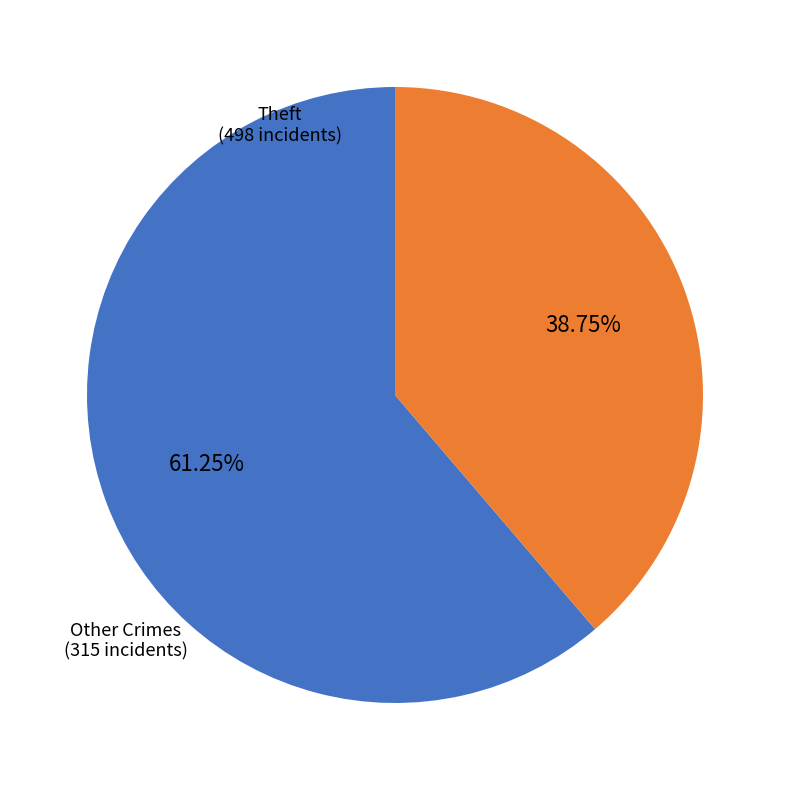

Does Theft represent more than half of the total?

Yes